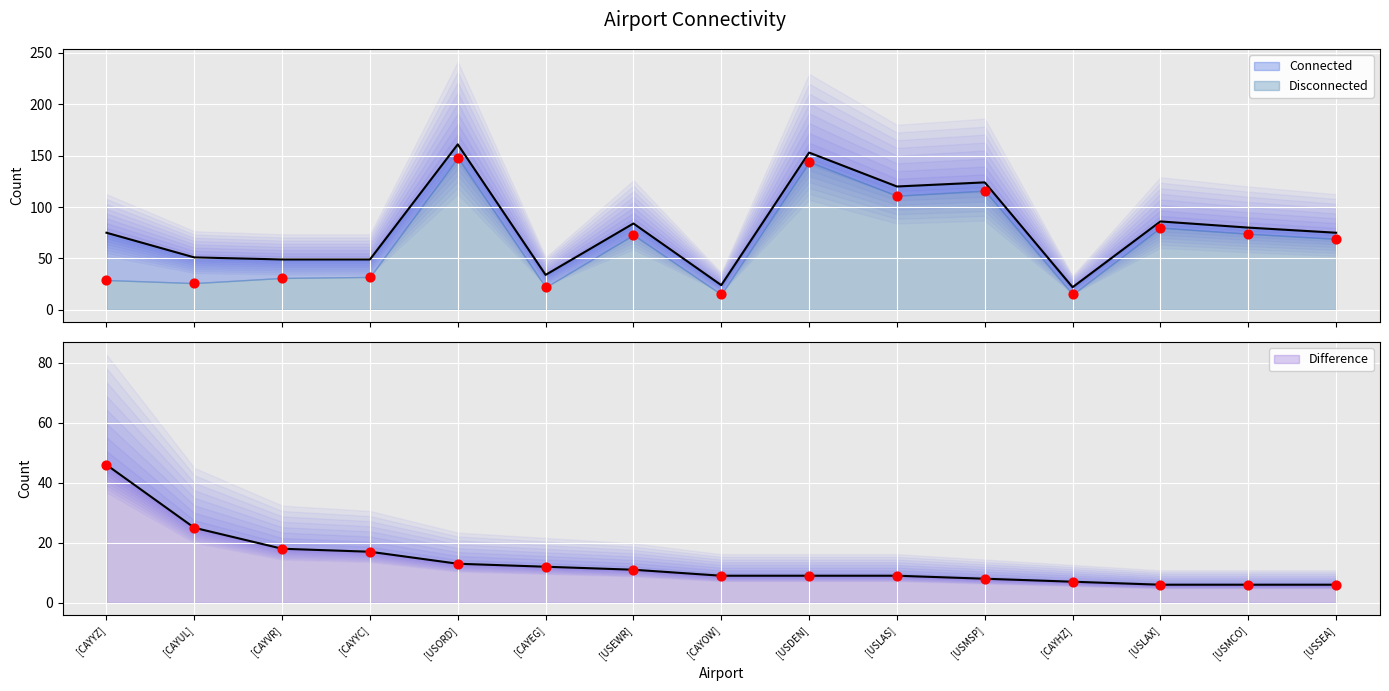

What is the total value across all series at [CAYHZ]?

51